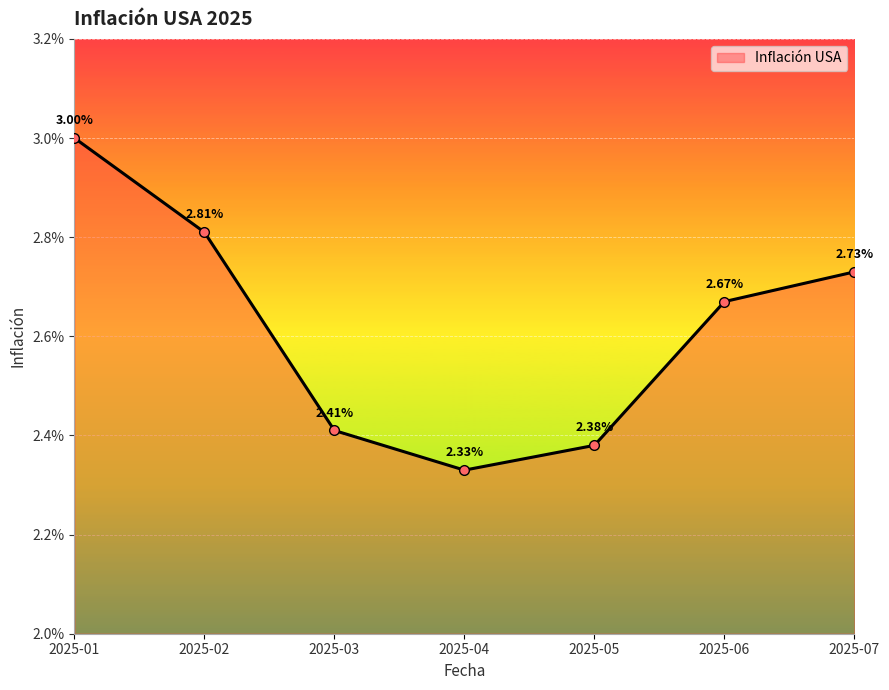

Does the chart have visible grid lines?

Yes